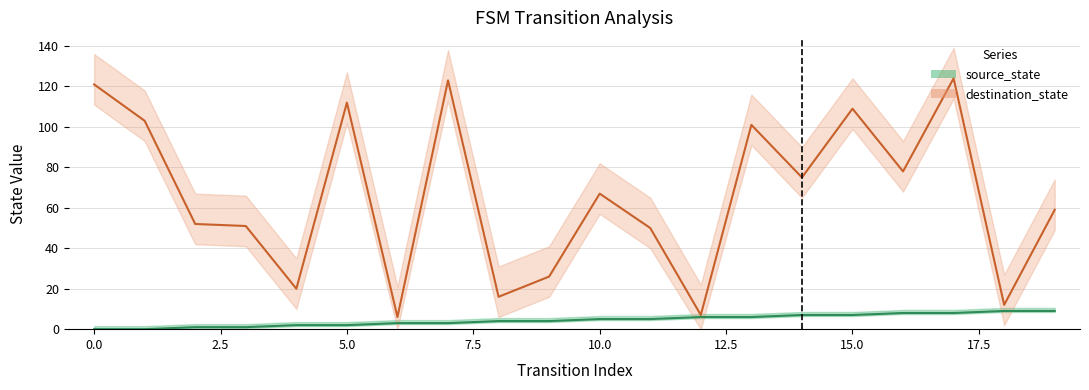

What is the approximate value of destination_state at 4, to the nearest 10?

20